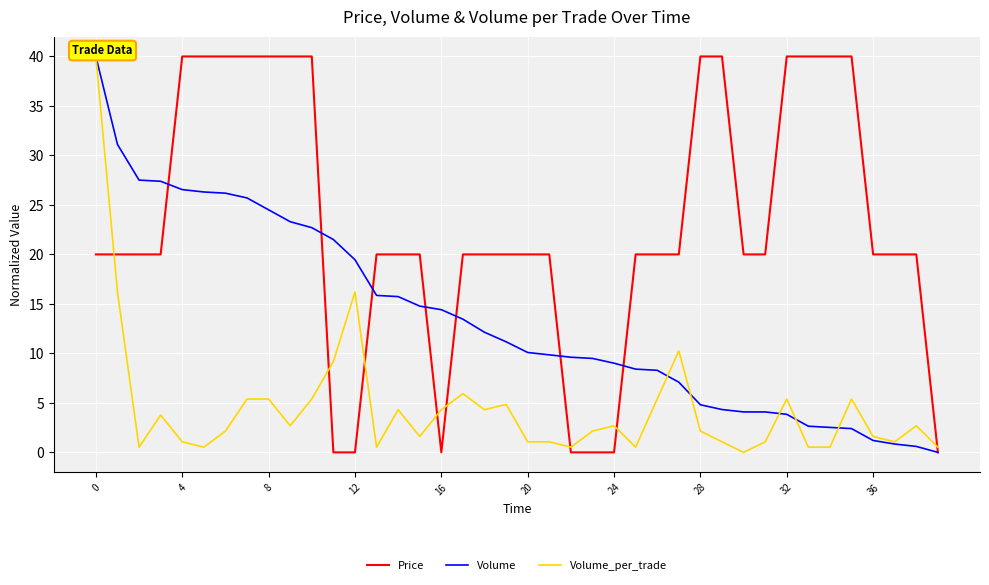

Which series has the largest range (max minus min)?

Price